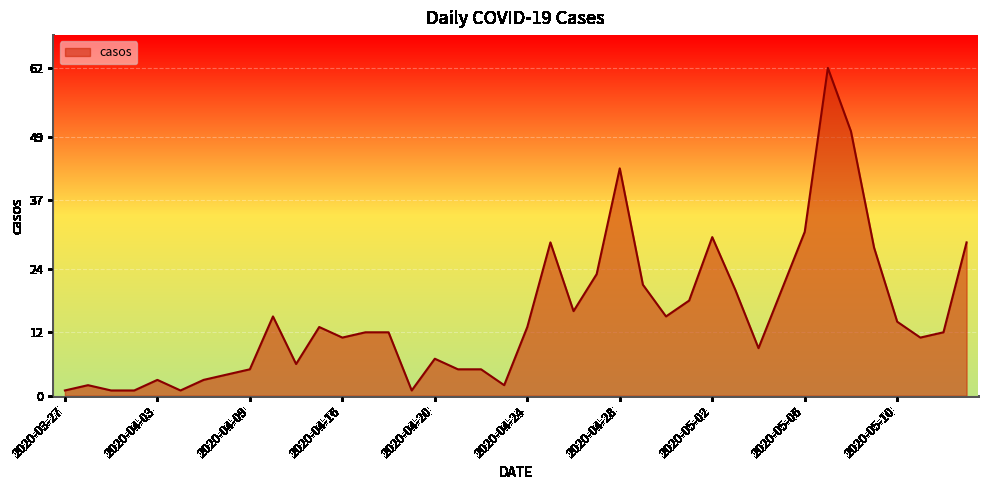

What is the greatest value displayed?

62